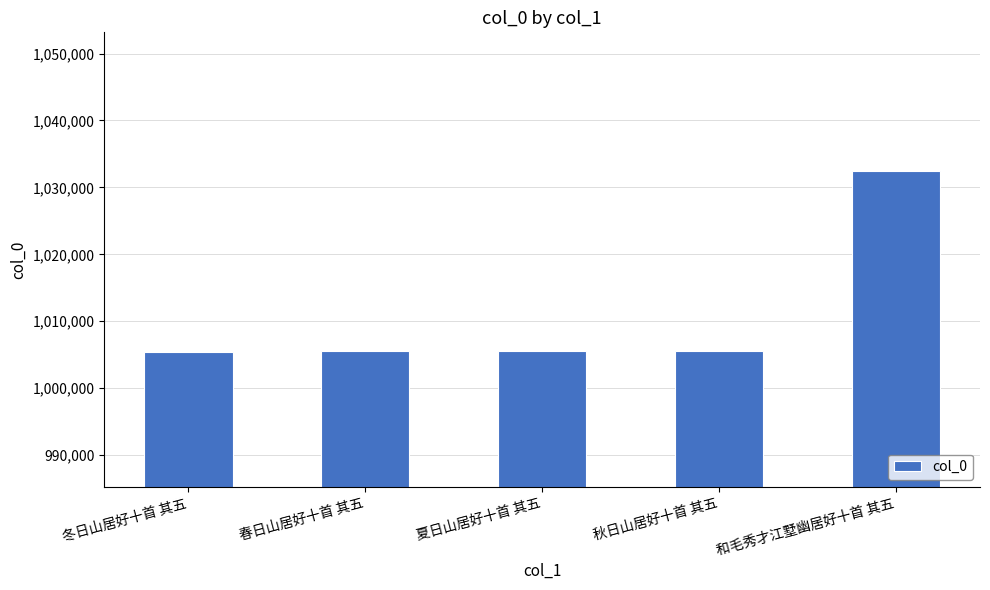

What is the value of the 4th bar from the left?

1005567